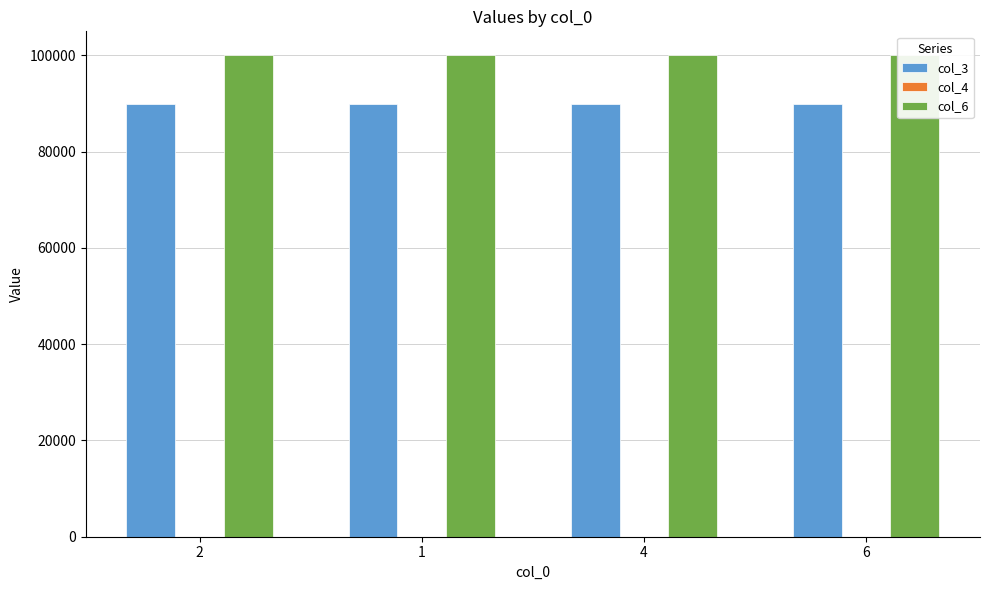

How many data points does each series have?

4